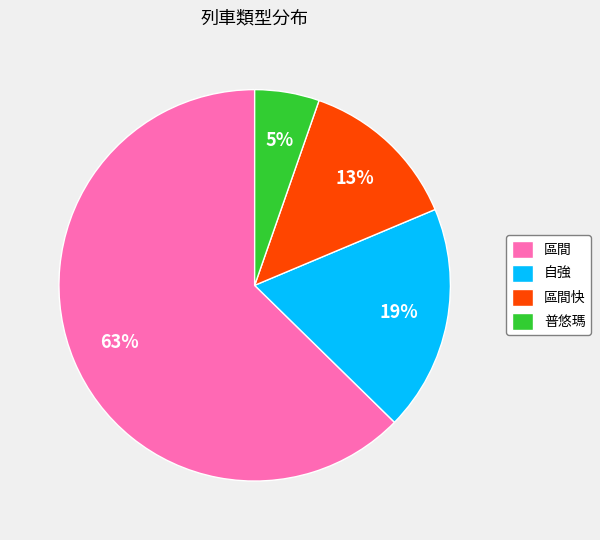

To the nearest percent, what is the average slice percentage?

25%